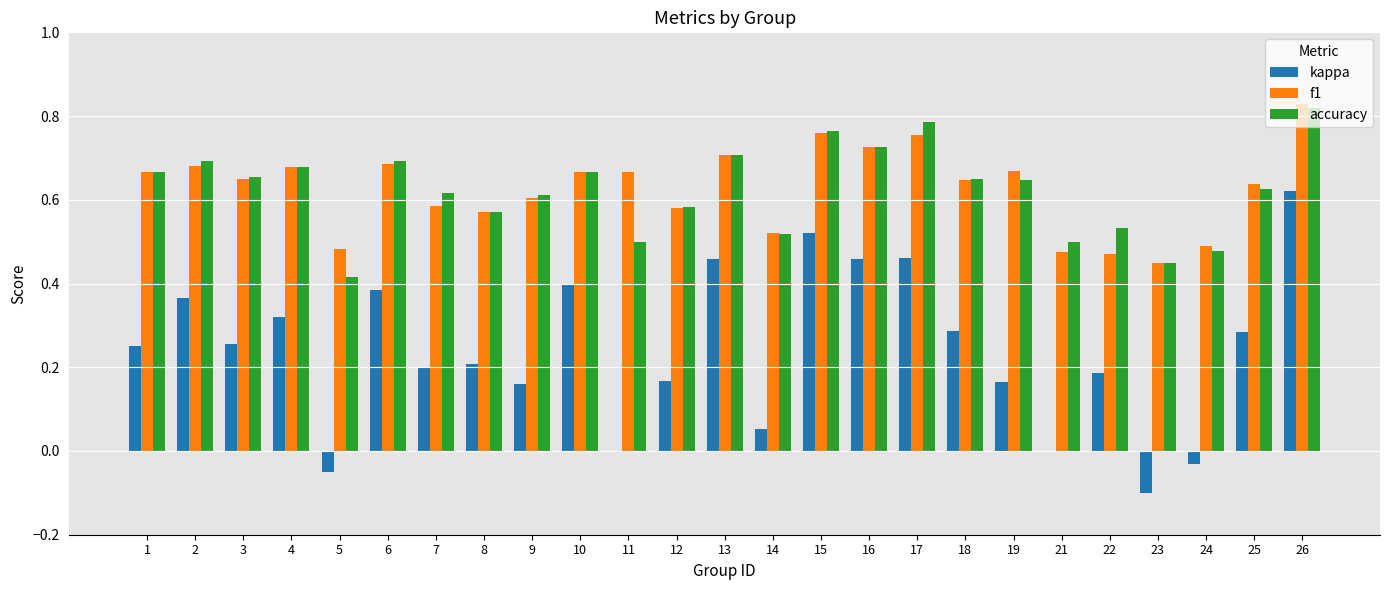

Which category has the highest value across all series?

26